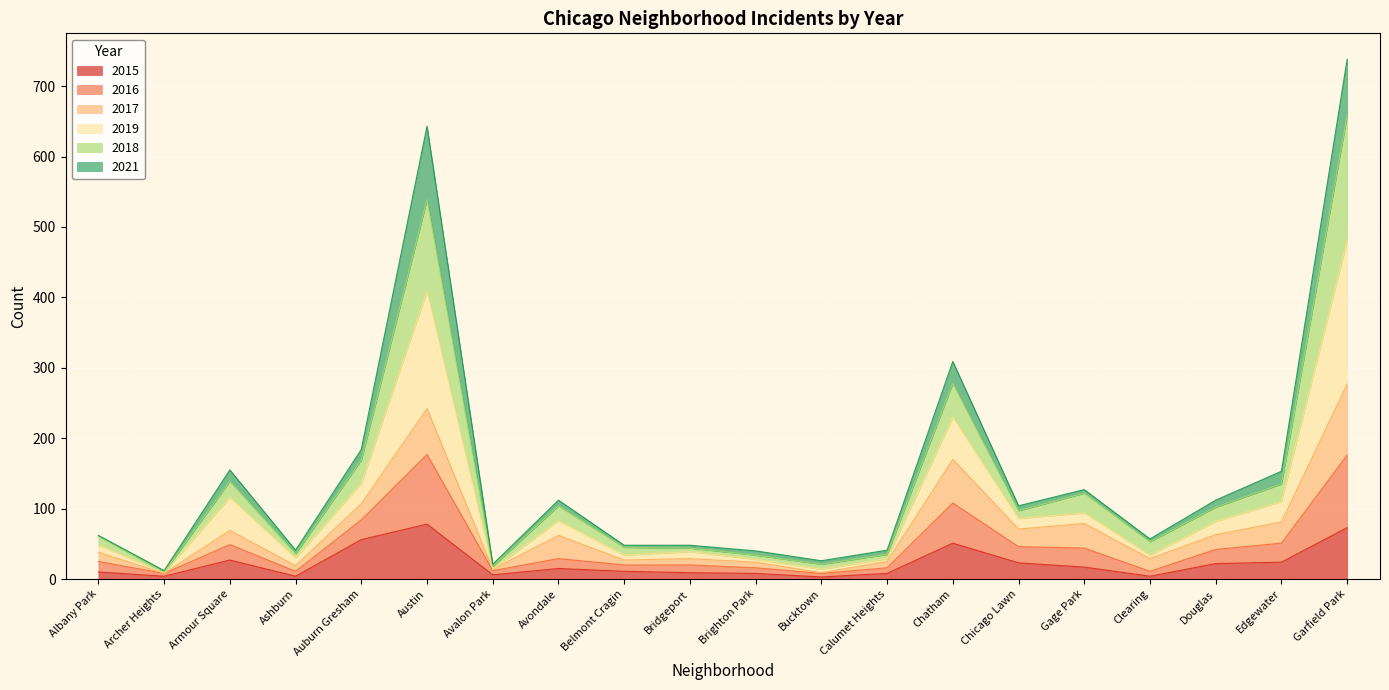

Does the chart display data point markers on the line(s)?

No